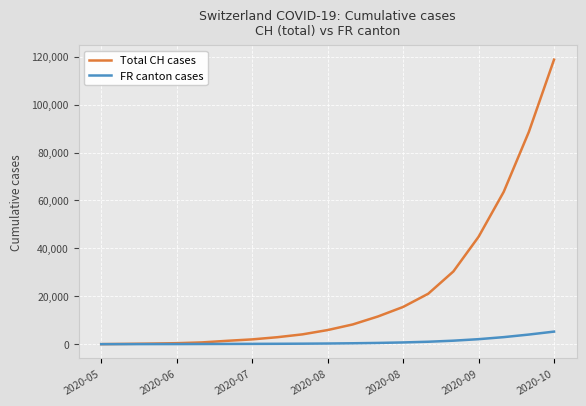

How many lines are shown in the chart?

2